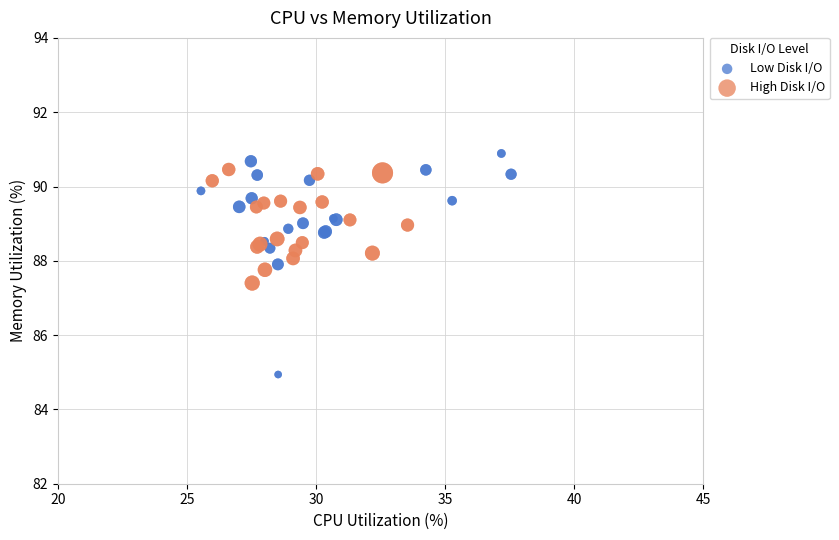

Which series has the largest Y range (max minus min)?

Low Disk I/O